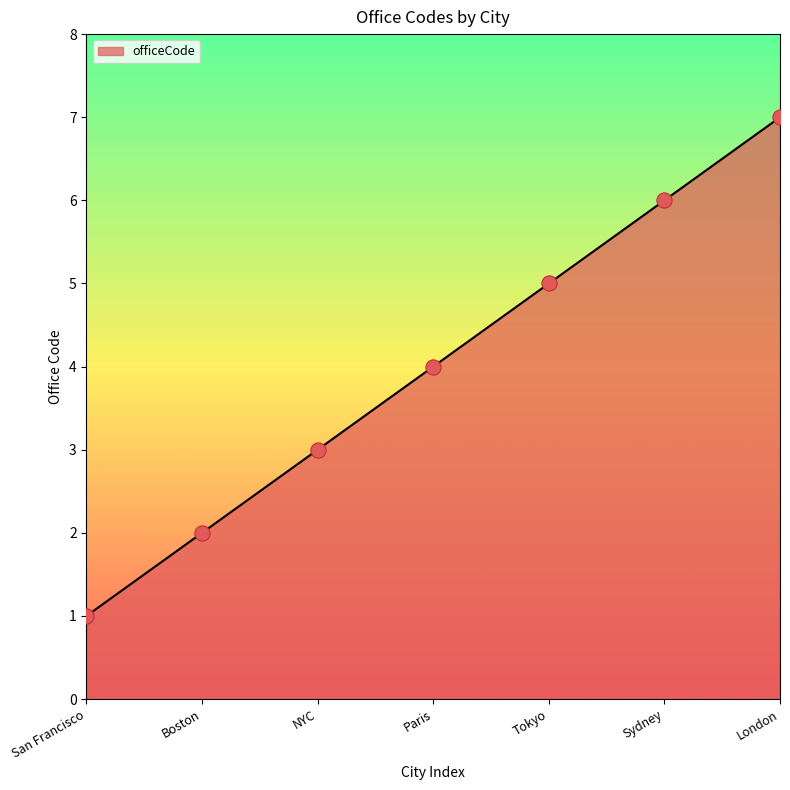

What is the change in value from San Francisco to NYC?

+2